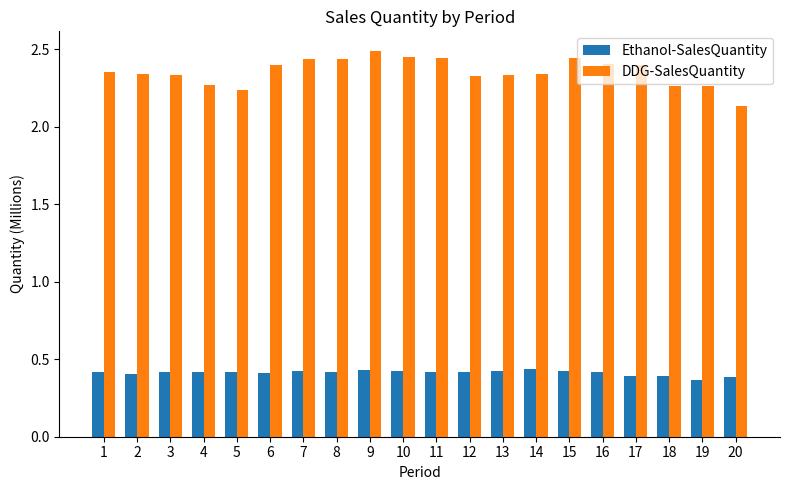

Which series has the widest spread of values?

DDG-SalesQuantity